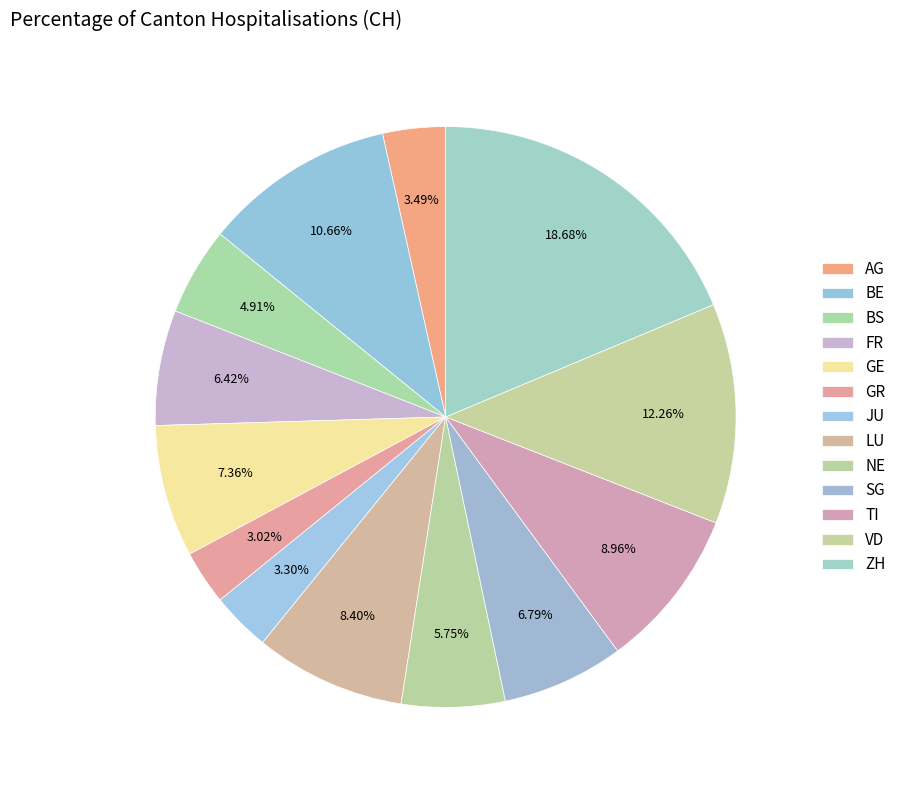

Count the number of slices in the pie.

13